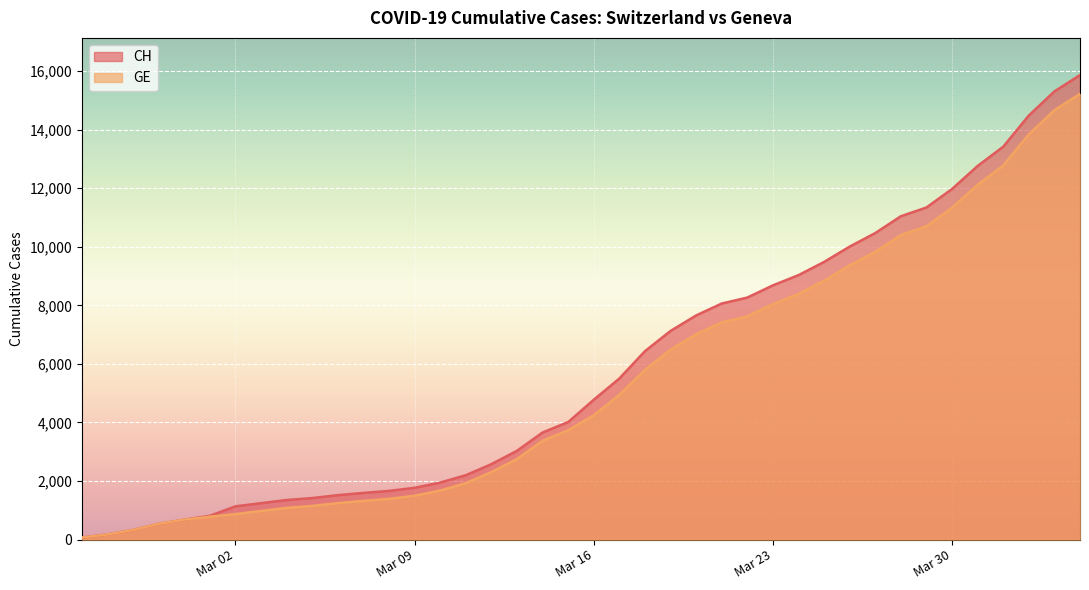

Which series has the largest range (max minus min)?

CH